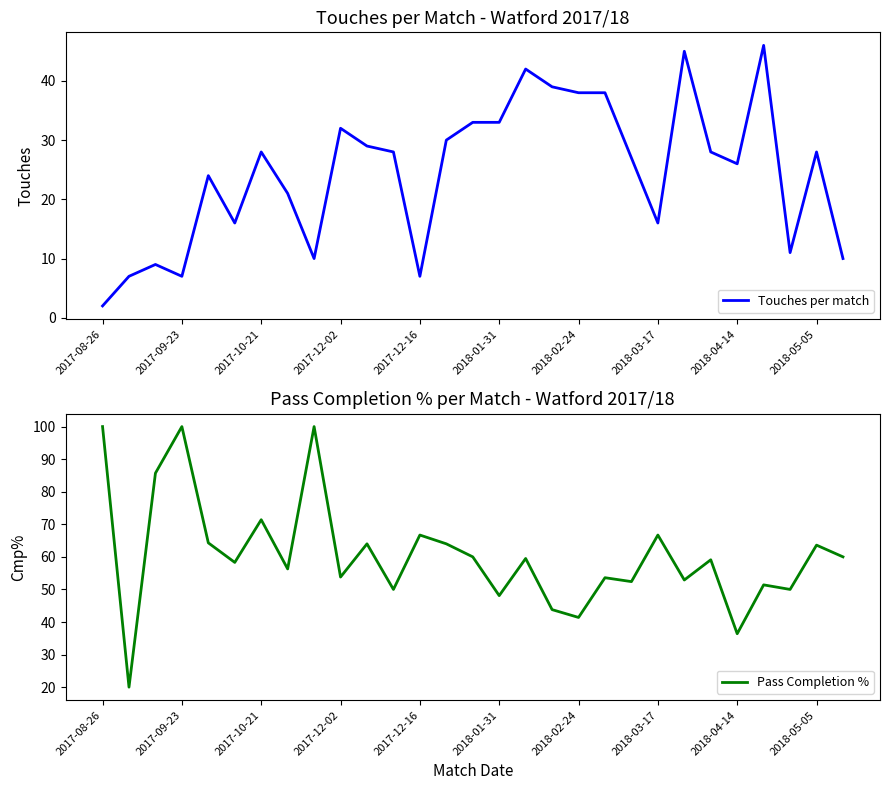

At which label does Touches per match reach its minimum?

2017-08-26